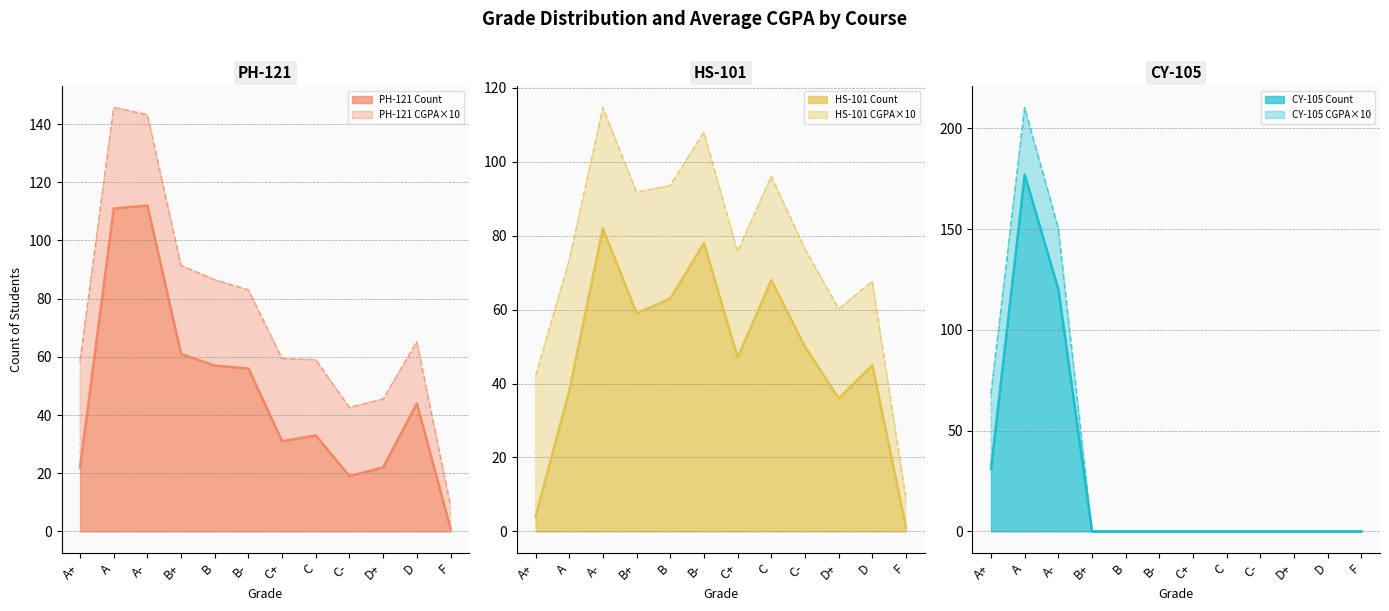

How many CY-105 Count values are between 0 and 31?

10